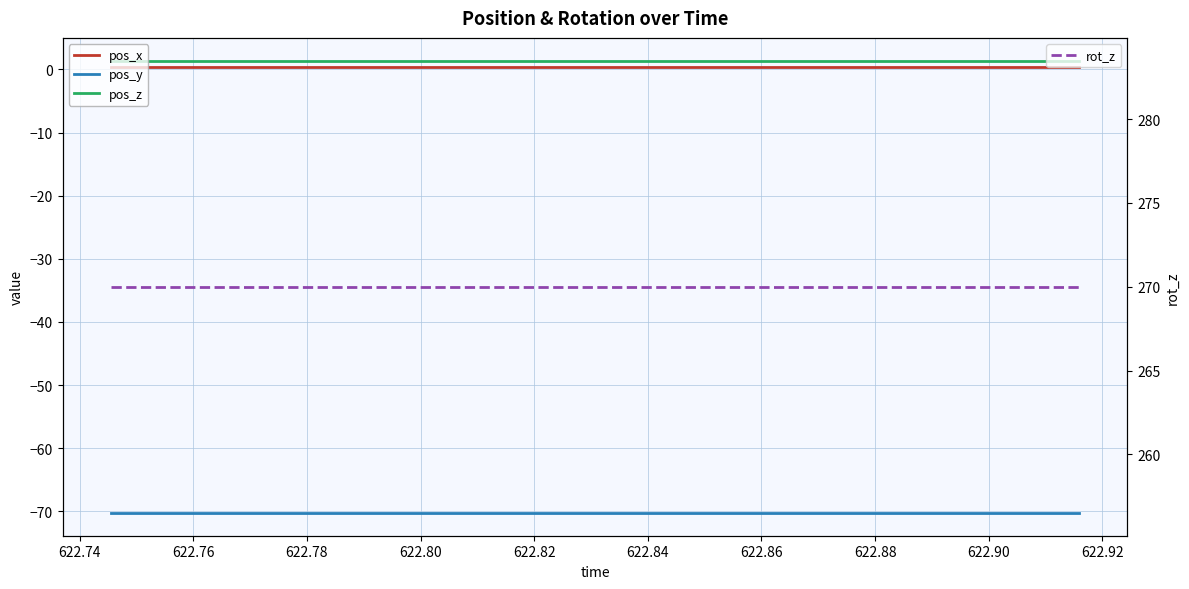

True or false: pos_z has more than 2 points higher than both neighbors.

False